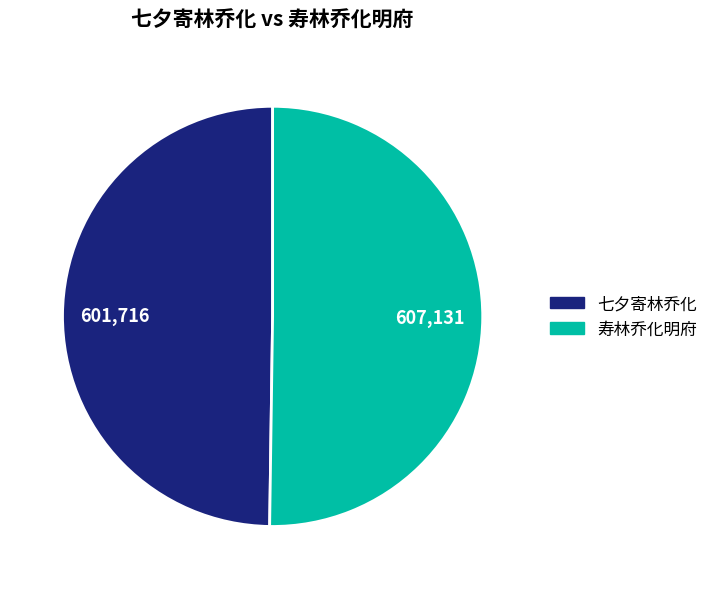

Is it true that 七夕寄林乔化 is 64% of the pie?

False